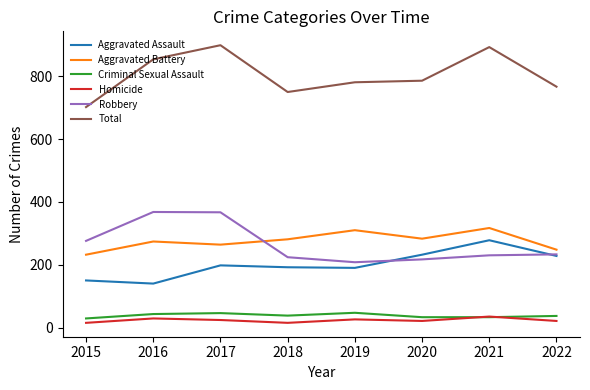

What is the greatest value displayed?

899